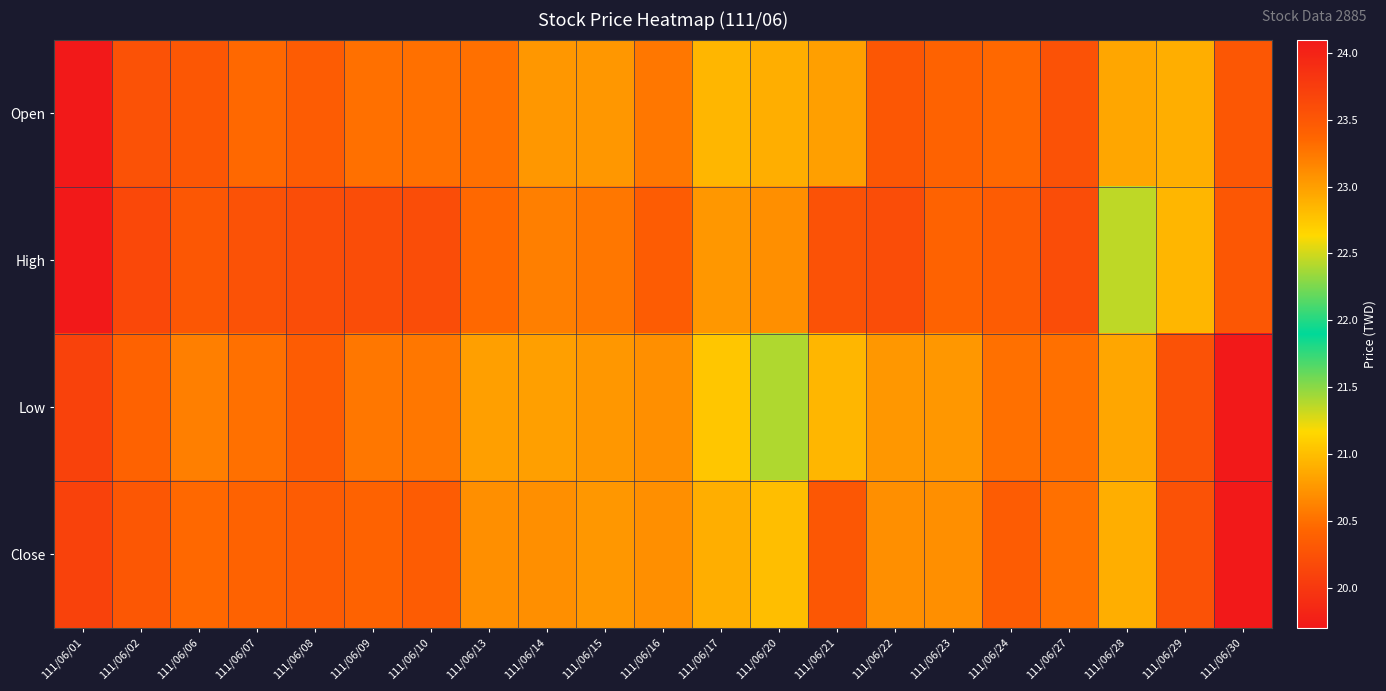

Between 111/06/17 and 111/06/13, which is larger?

111/06/13